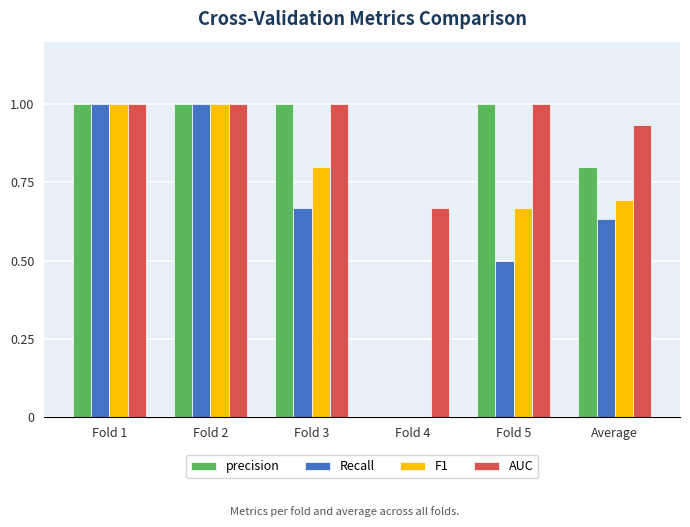

True or false: precision has a value of 0.3 at Average.

False